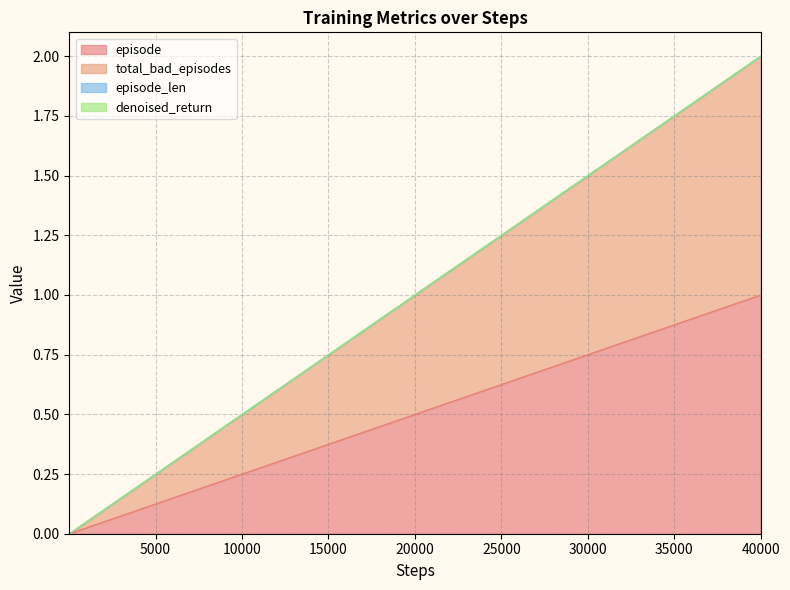

The episode series shows 0.0 at 16. True or false?

False